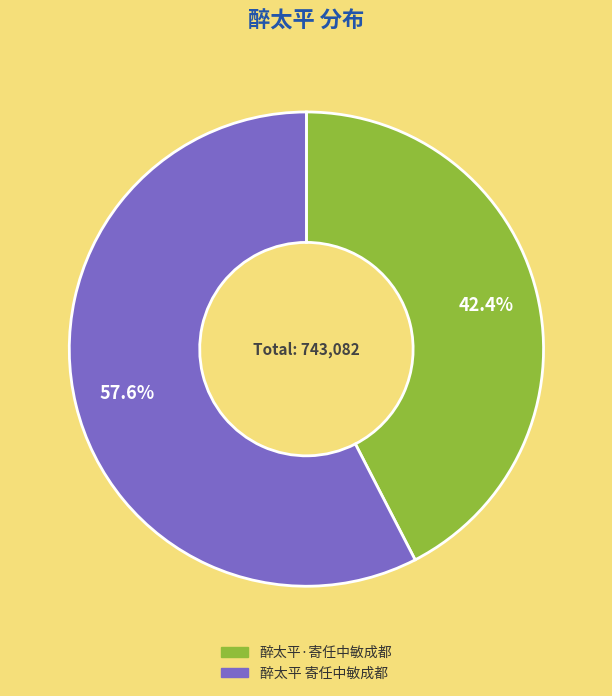

Combined, what portion of the pie is 醉太平·寄任中敏成都 and 醉太平 寄任中敏成都?

100.0%